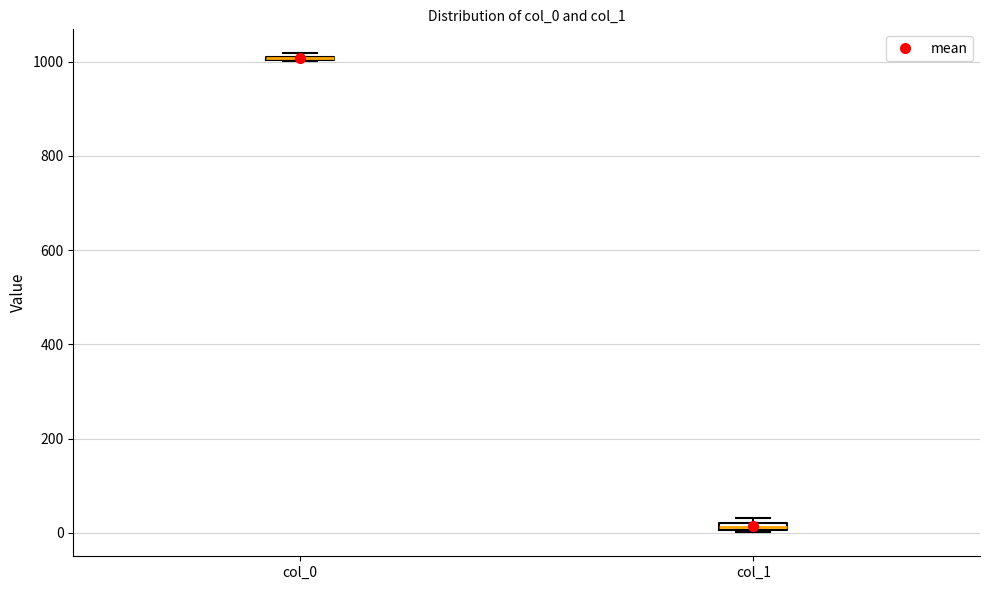

Where is the upper edge of the box for col_1 on the y-axis? The values are not printed on the chart, so give them approximately, as read against the axis.

20